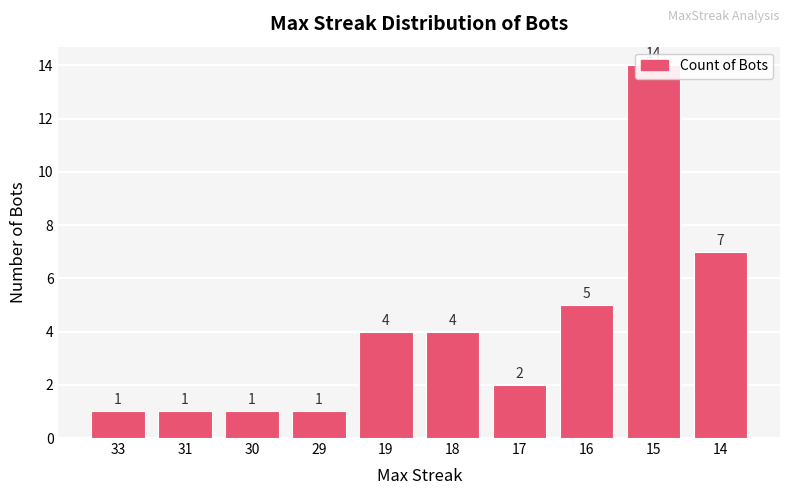

True or false: the data shows 9 at 14.

False